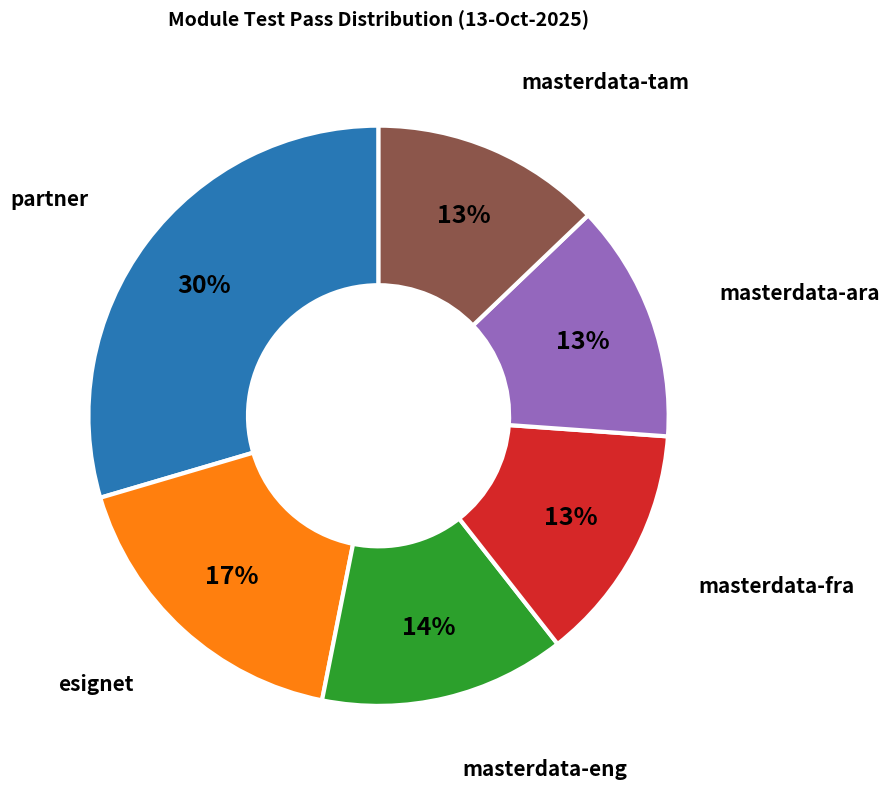

To the nearest percent, what is the difference between the largest and smallest slice percentages?

17%